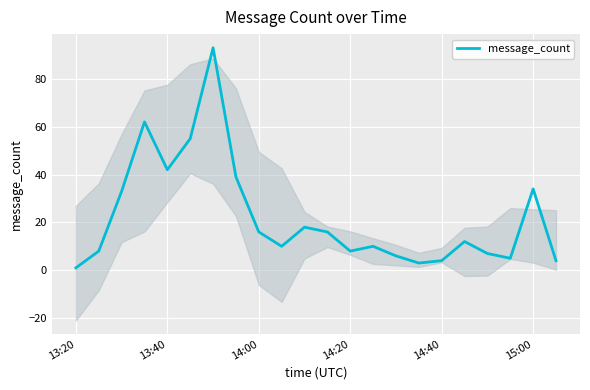

Is it true that message_count equals 13 at 14:20?

False